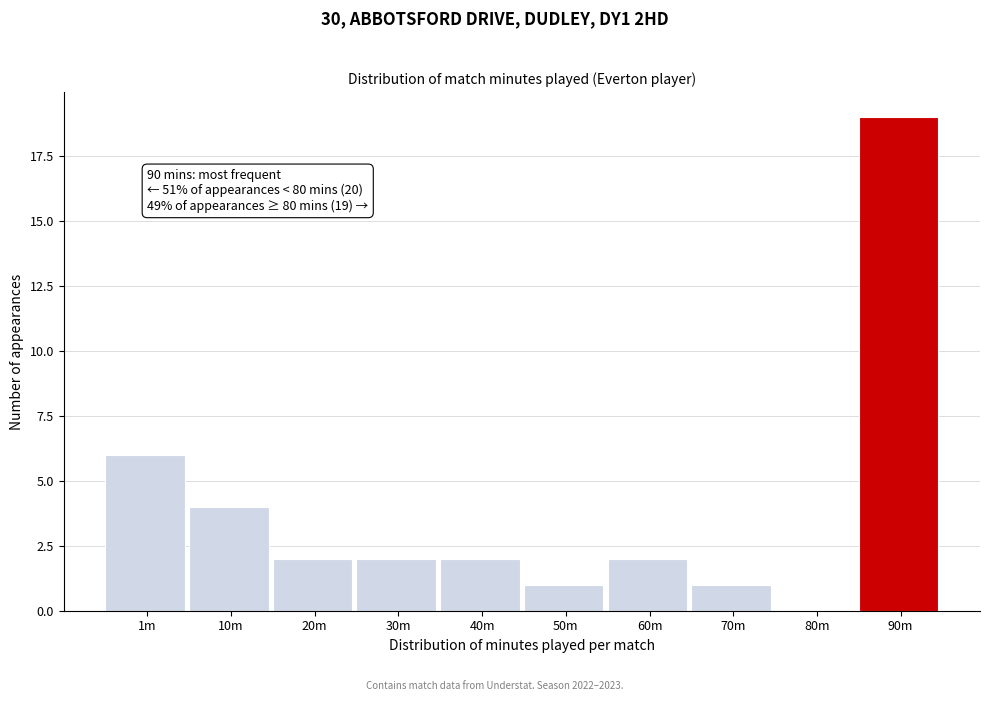

Reading left to right, list all the values displayed in this chart.

1m=6	10m=4	20m=2	30m=2	40m=2	50m=1	60m=2	70m=1	80m=0	90m=19